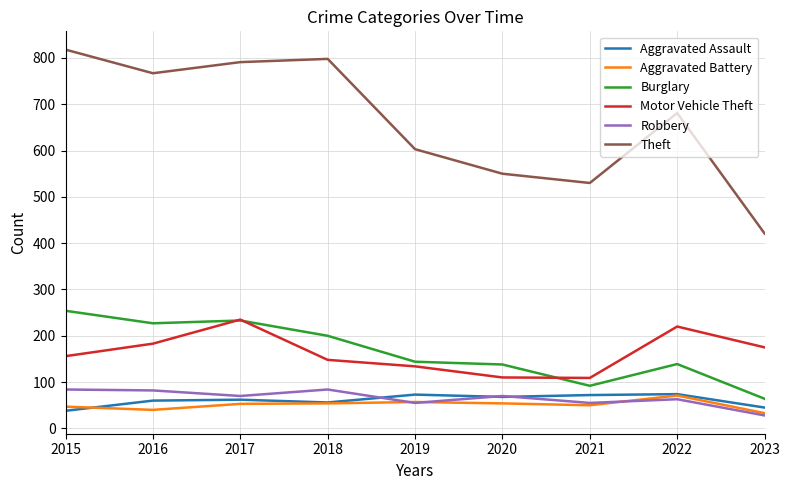

How many interior local valleys does the Robbery series have?

3